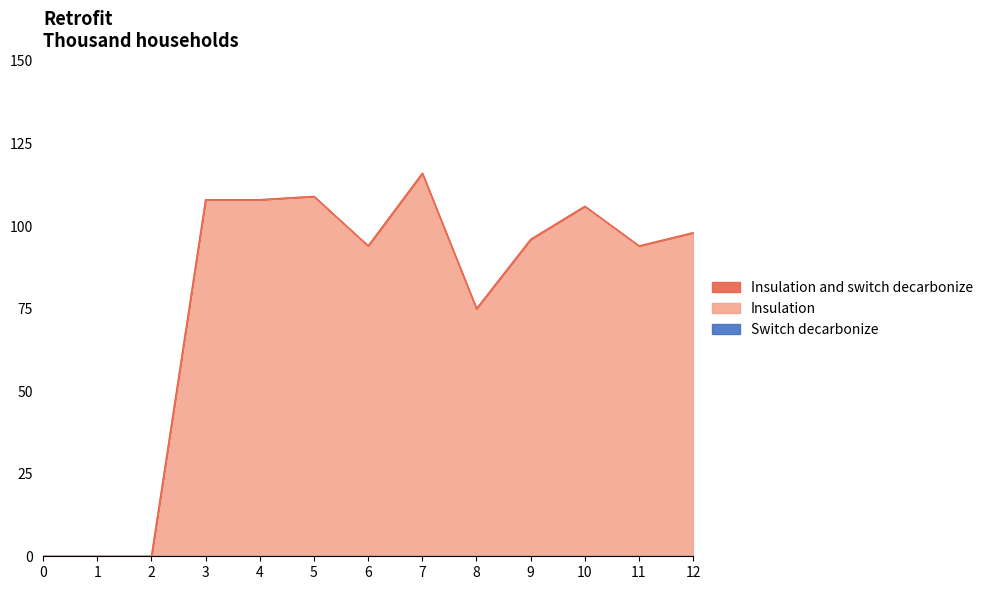

Which series has the largest total across all categories?

Series 1